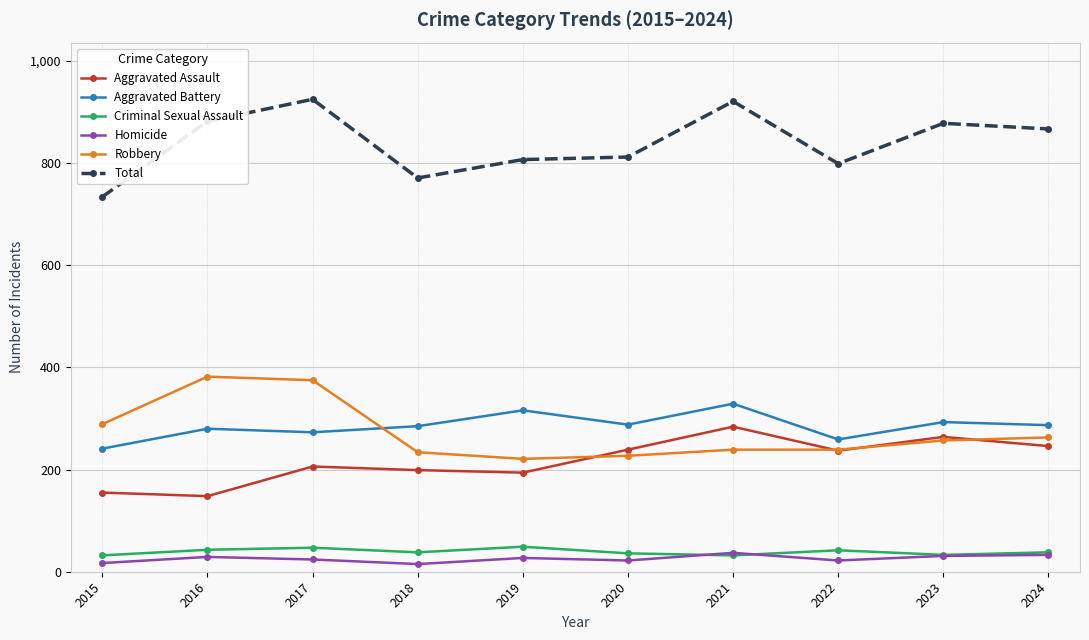

What is the maximum value for Aggravated Assault?

284